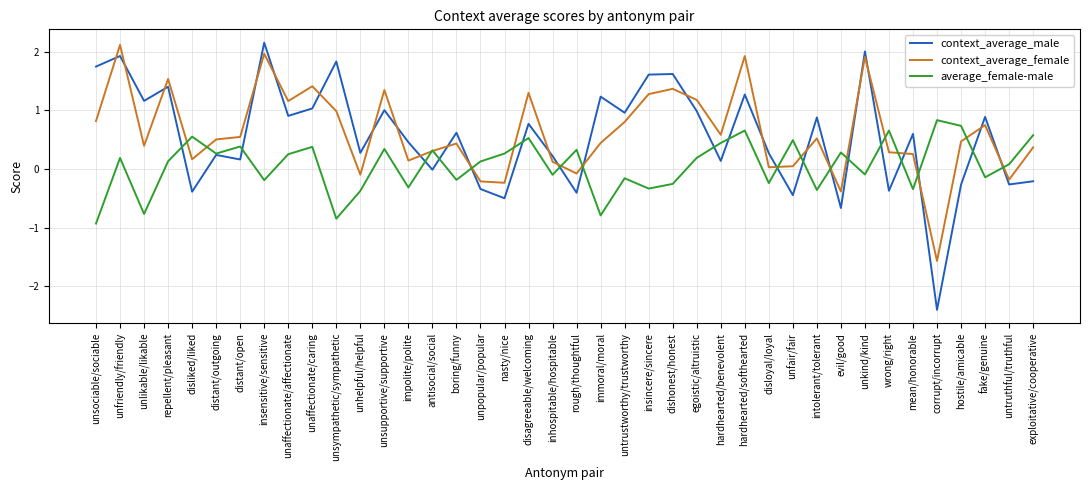

Where do context_average_female and context_average_male first cross each other?

unsociable/sociable and unfriendly/friendly